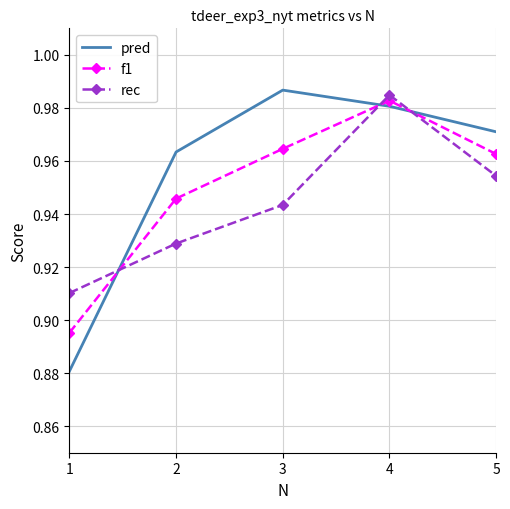

True or false: f1 has a value of 1.6 at 4.

False